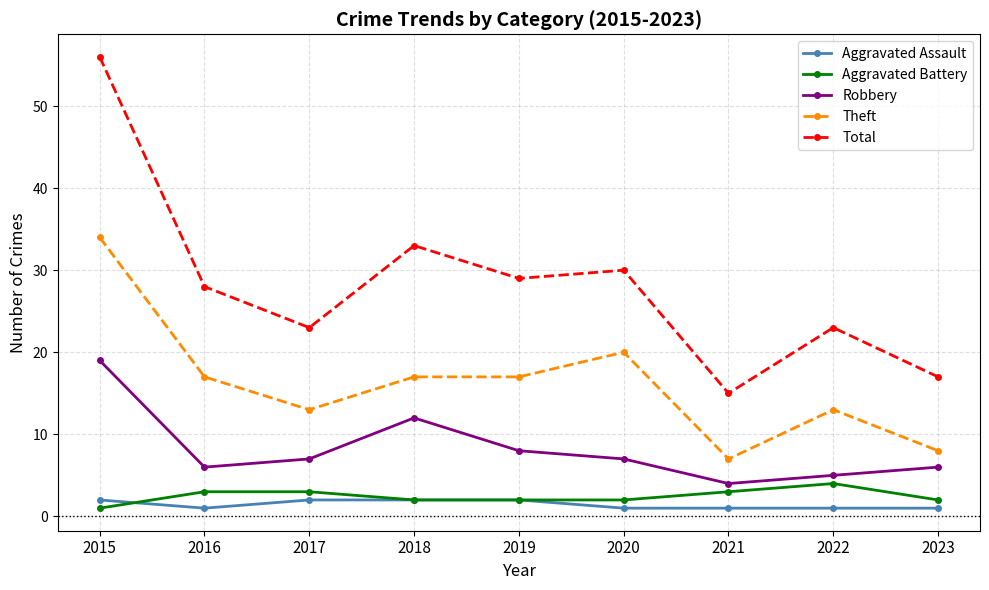

What is the value of the Theft point at the 2nd from the left?

17